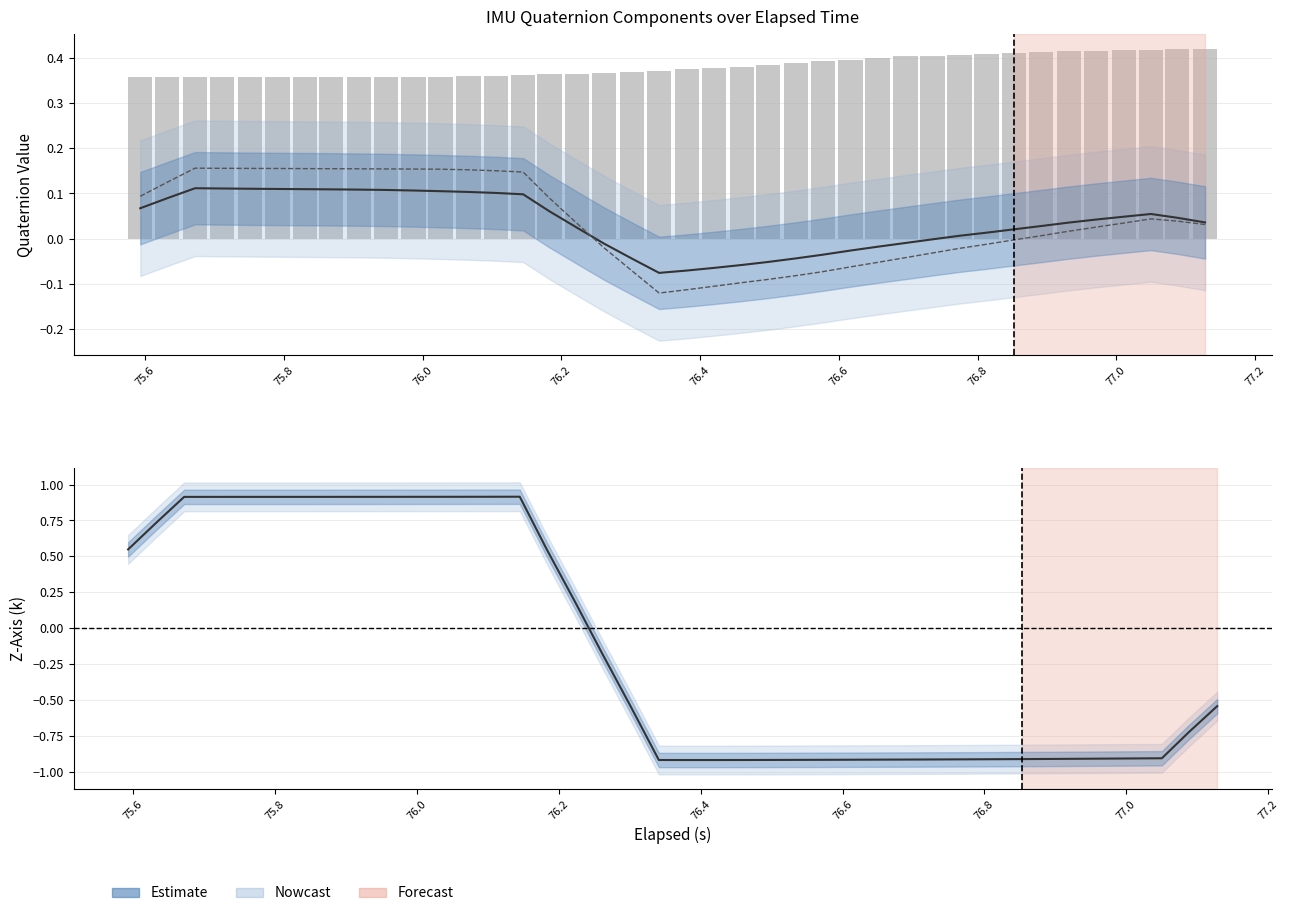

The W-Axis series shows -0.0 at 26. True or false?

False